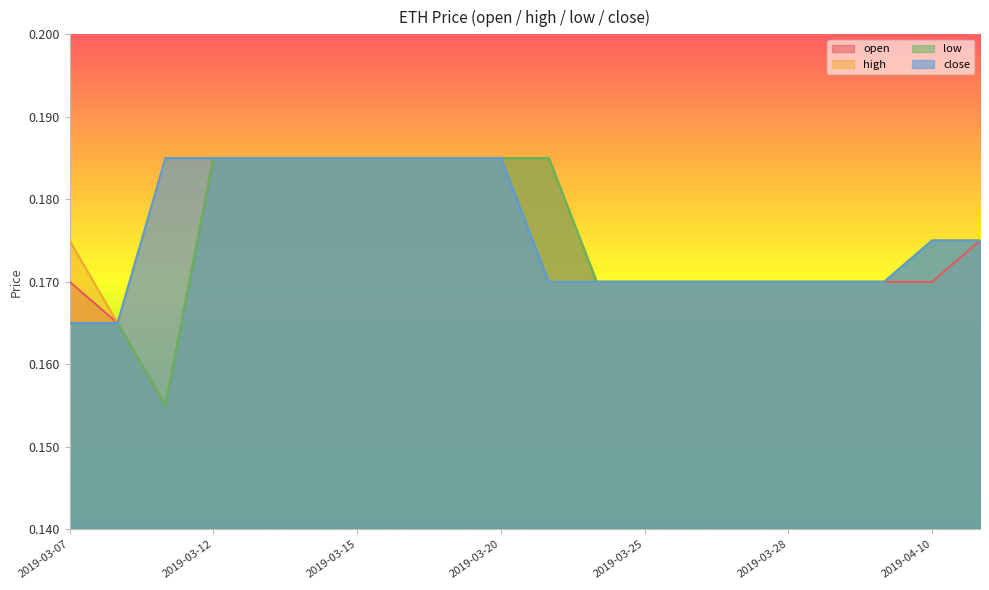

Which series changed the most between 2019-03-11 and 2019-03-22?

open